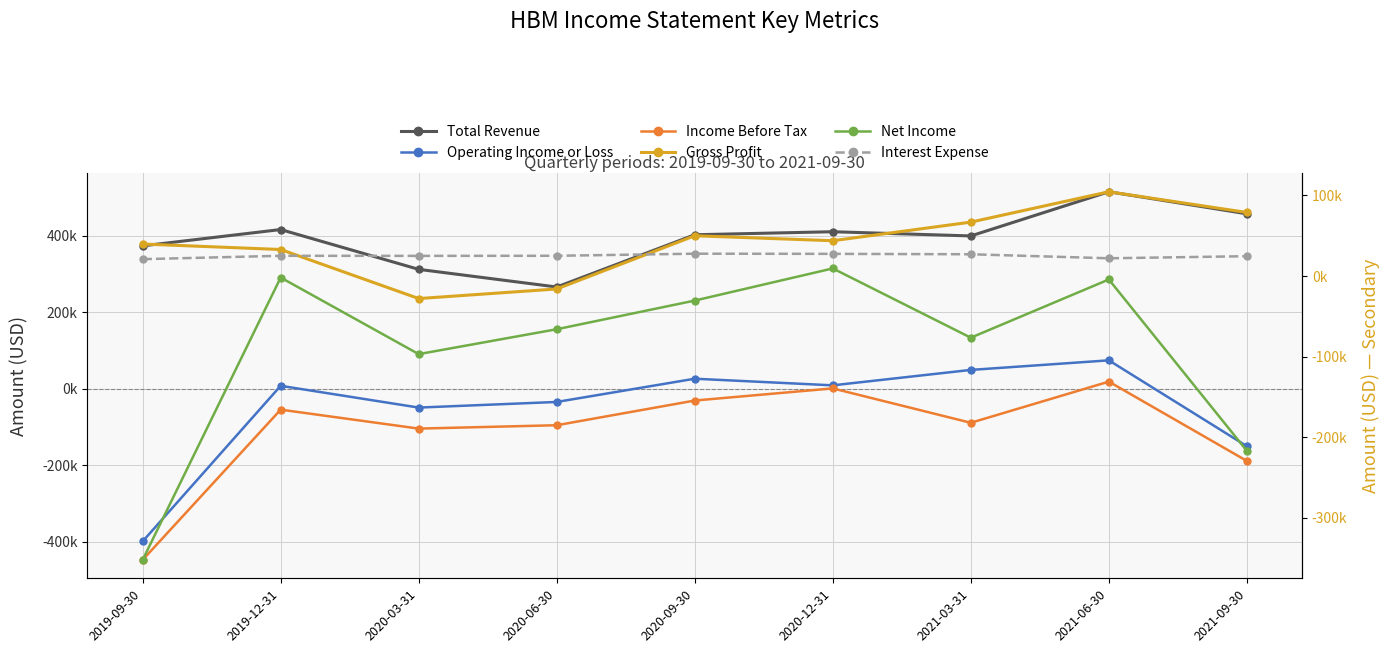

Which has a higher value, 2020-09-30 or 2021-09-30?

2021-09-30